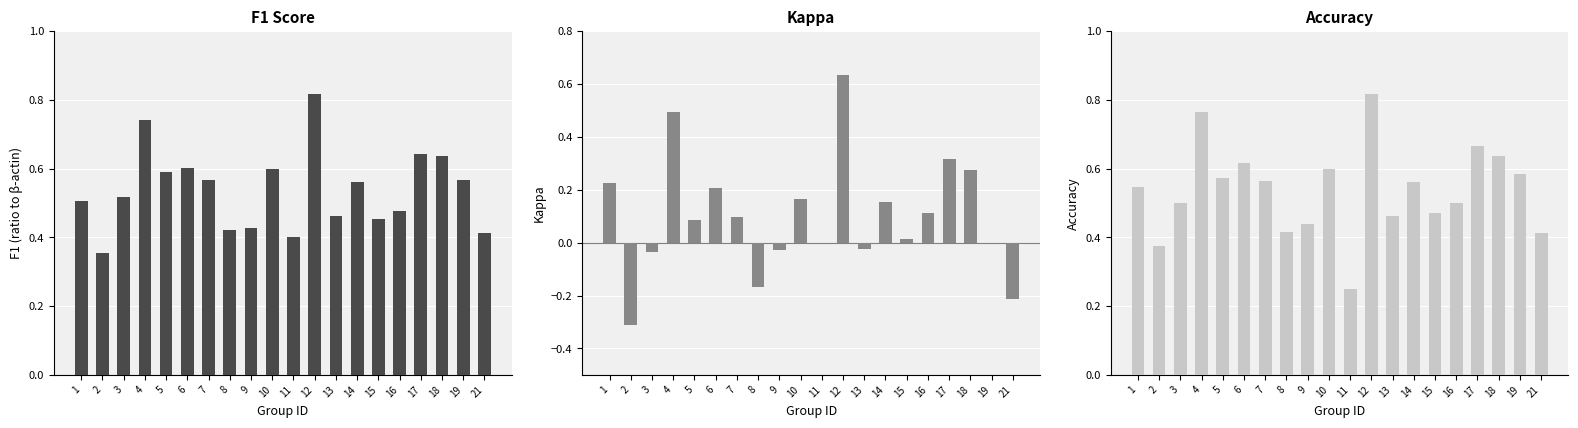

Reading left to right, what are all the values shown in this chart?

f1: 1=0.5	2=0.4	3=0.5	4=0.7	5=0.6	6=0.6	7=0.6	8=0.4	9=0.4	10=0.6	11=0.4	12=0.8	13=0.5	14=0.6	15=0.5	16=0.5	17=0.6	18=0.6	19=0.6	21=0.4
kappa: 1=0.2	2=-0.3	3=-0.0	4=0.5	5=0.1	6=0.2	7=0.1	8=-0.2	9=-0.0	10=0.2	11=0.0	12=0.6	13=-0.0	14=0.2	15=0.0	16=0.1	17=0.3	18=0.3	19=0.0	21=-0.2
accuracy: 1=0.5	2=0.4	3=0.5	4=0.8	5=0.6	6=0.6	7=0.6	8=0.4	9=0.4	10=0.6	11=0.2	12=0.8	13=0.5	14=0.6	15=0.5	16=0.5	17=0.7	18=0.6	19=0.6	21=0.4